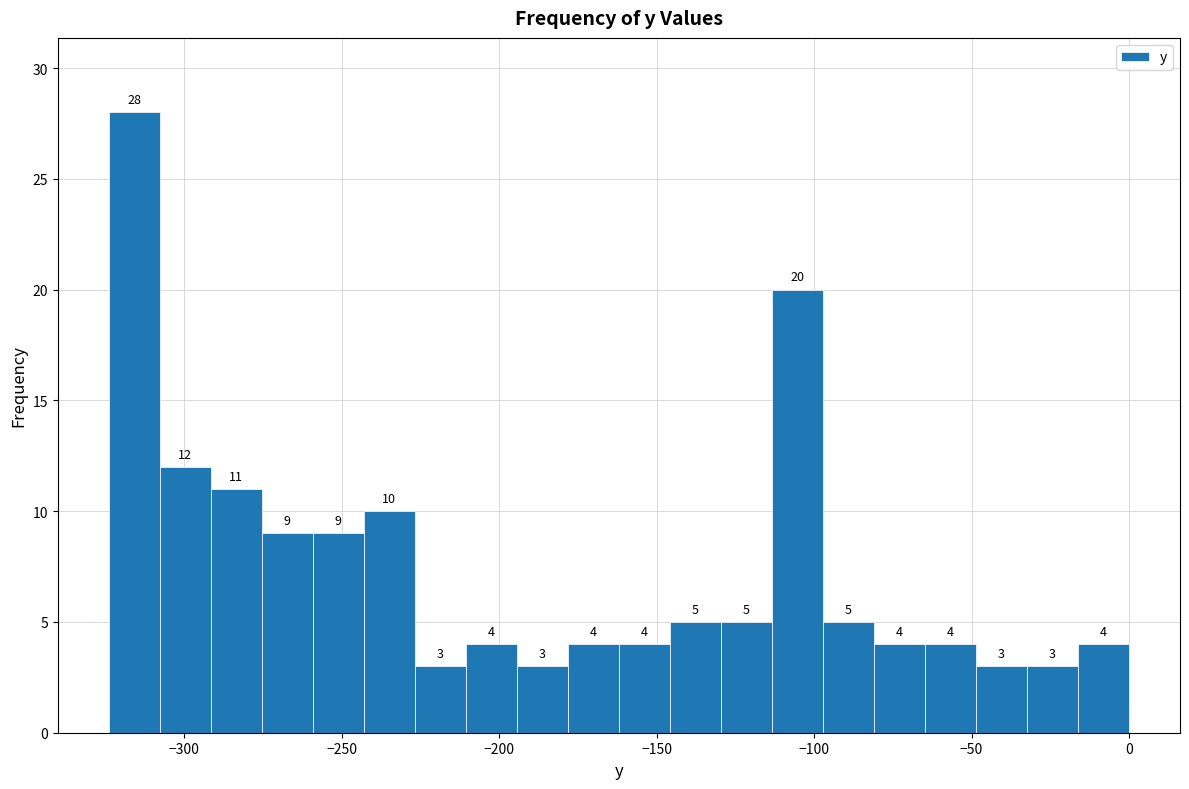

Around what value on the x-axis is the tallest bar? Give the approximate position of its centre, as read against the axis.

-315